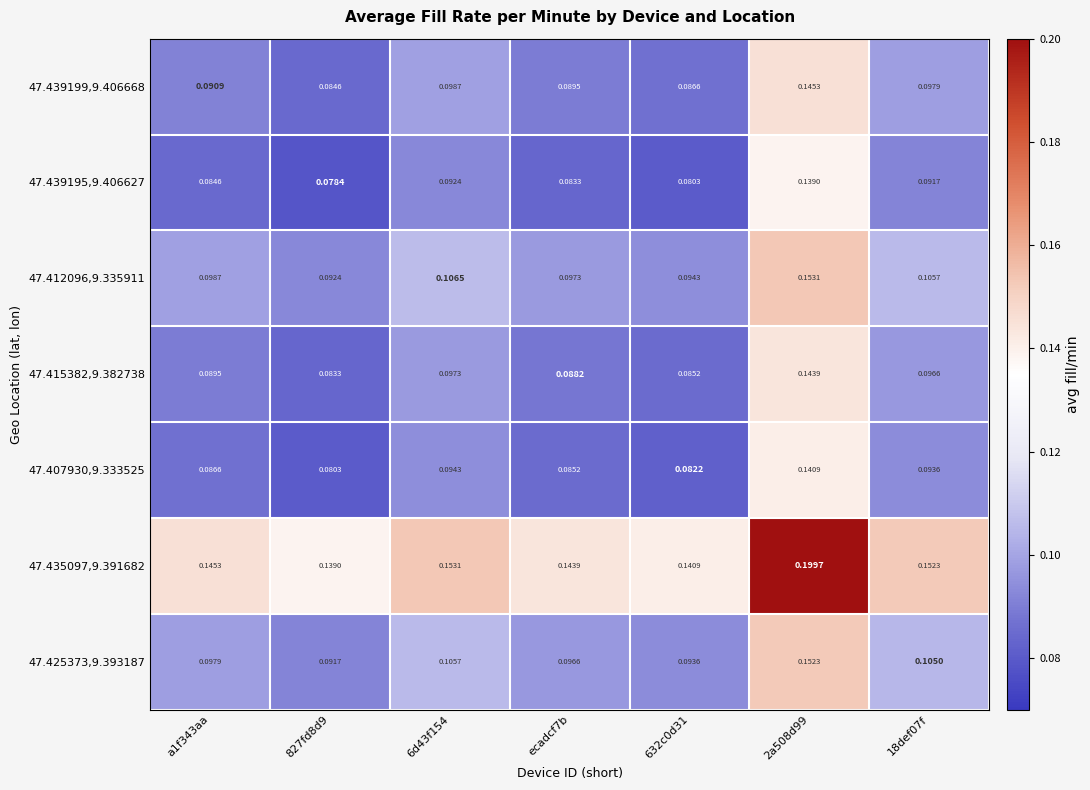

Is the value of 47.407930,9.333525 at a1f343aa greater than the value of 47.425373,9.393187 at a1f343aa?

No